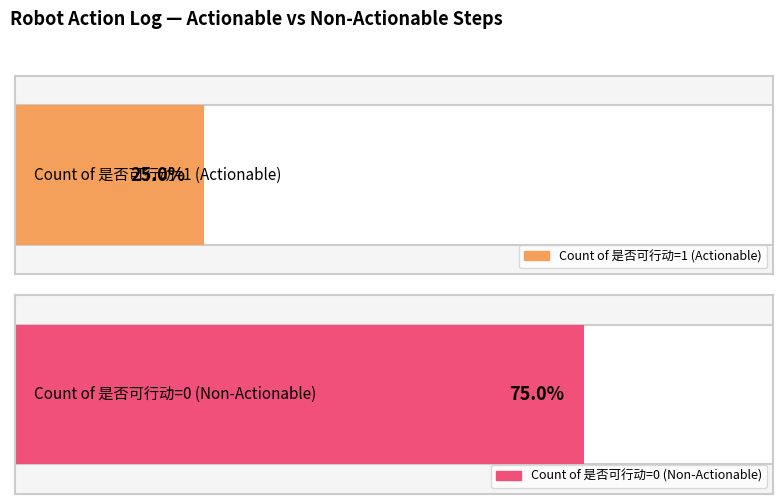

True or false: the data shows 0 at 36.

False